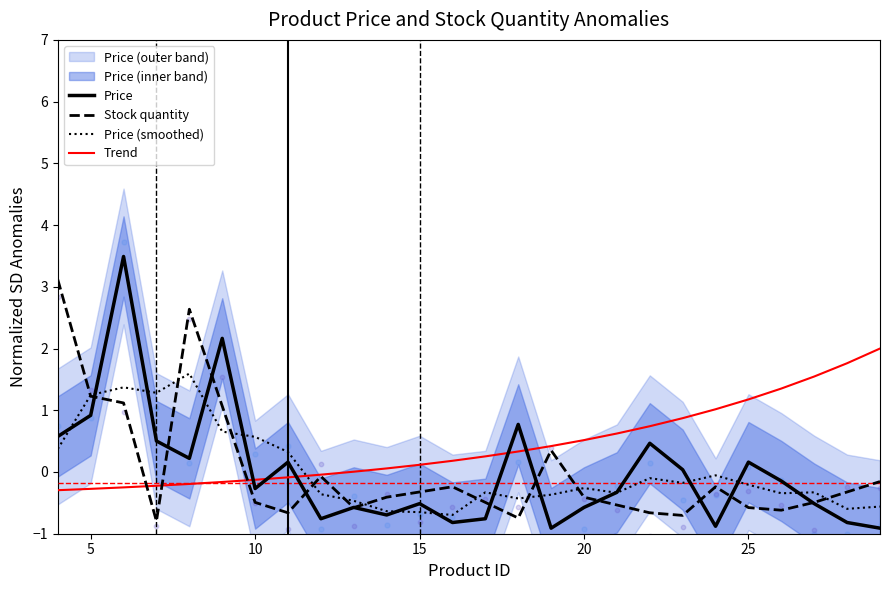

What is the highest value of the Price (smoothed) series?

1.6